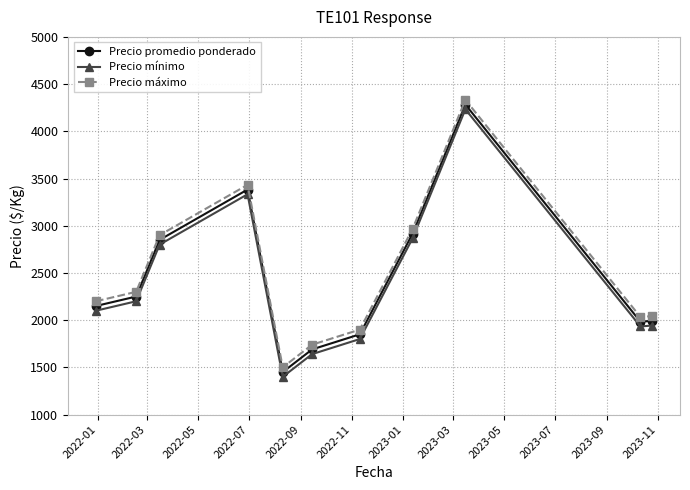

What is the minimum value shown in the chart?

1400.0